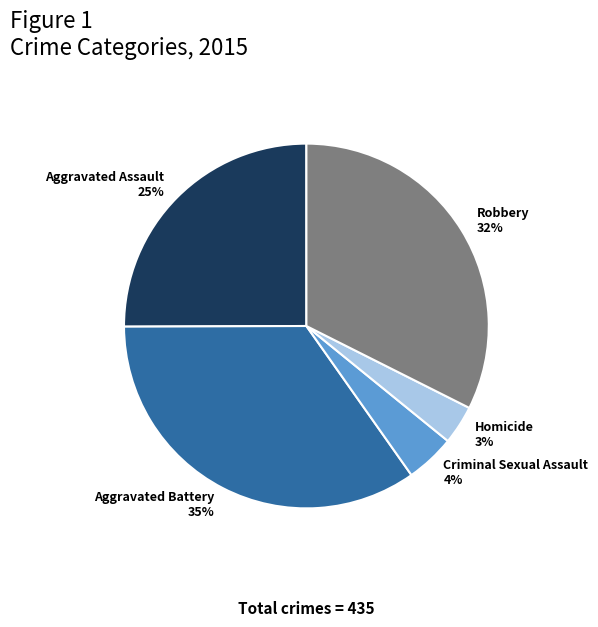

To the nearest percent, what is the difference between the Robbery and Homicide slice percentages?

29%